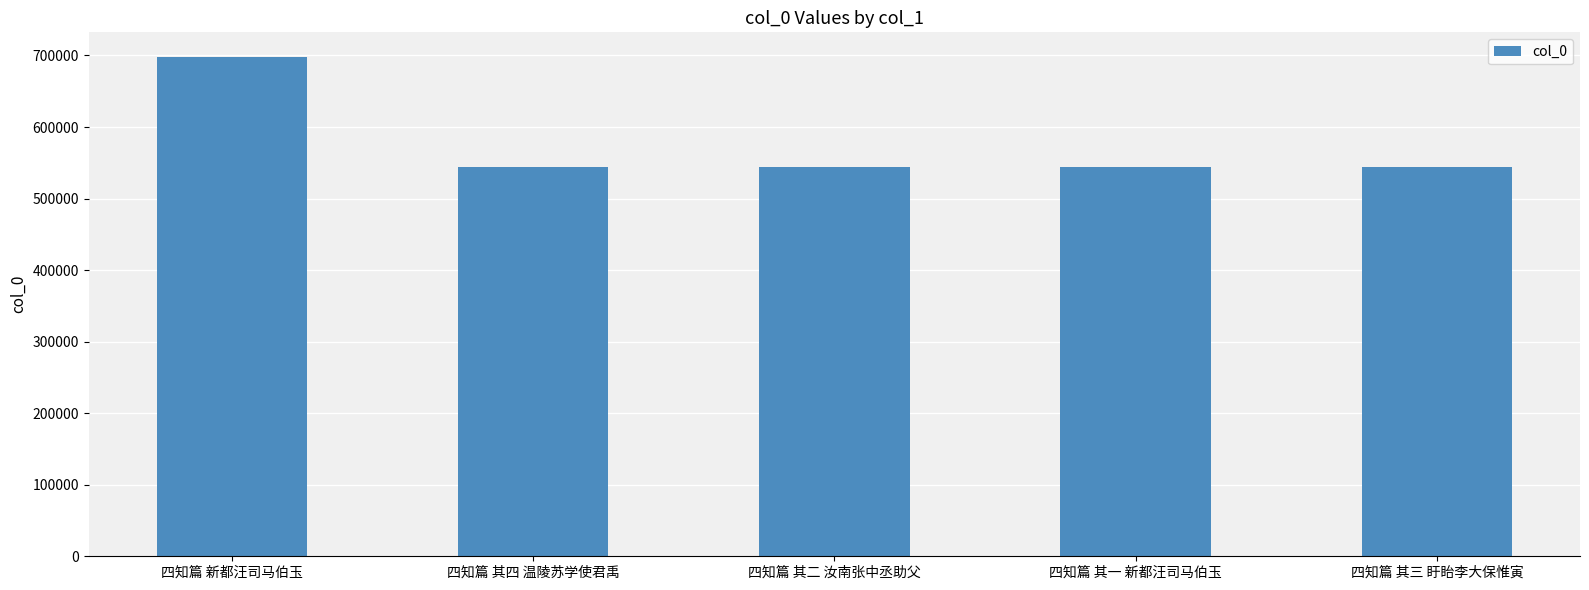

Is it true that the value at 四知篇 其一 新都汪司马伯玉 is 543559?

True